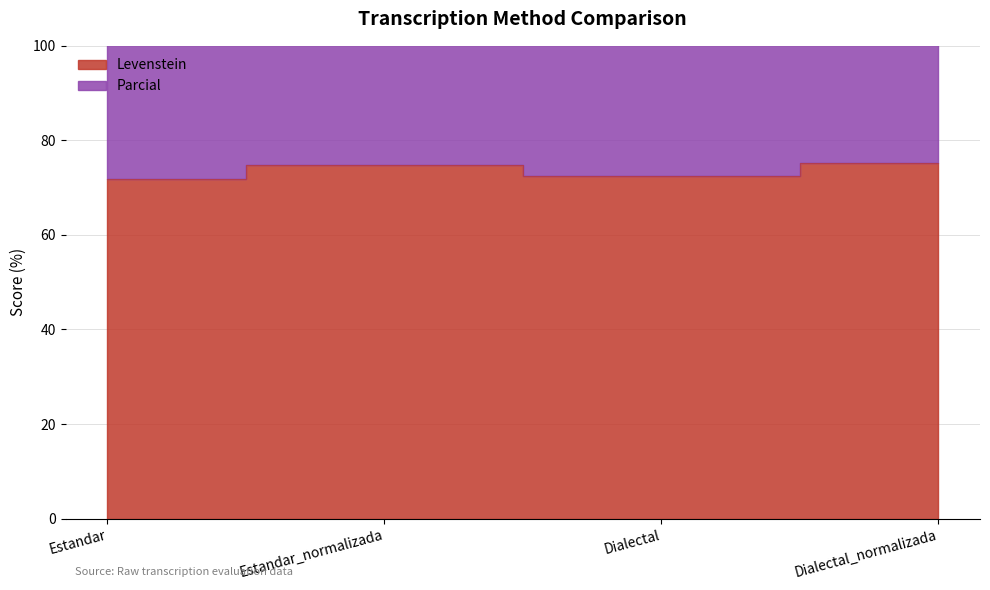

The chart shows a value of 21.3 at Estandar. True or false?

False